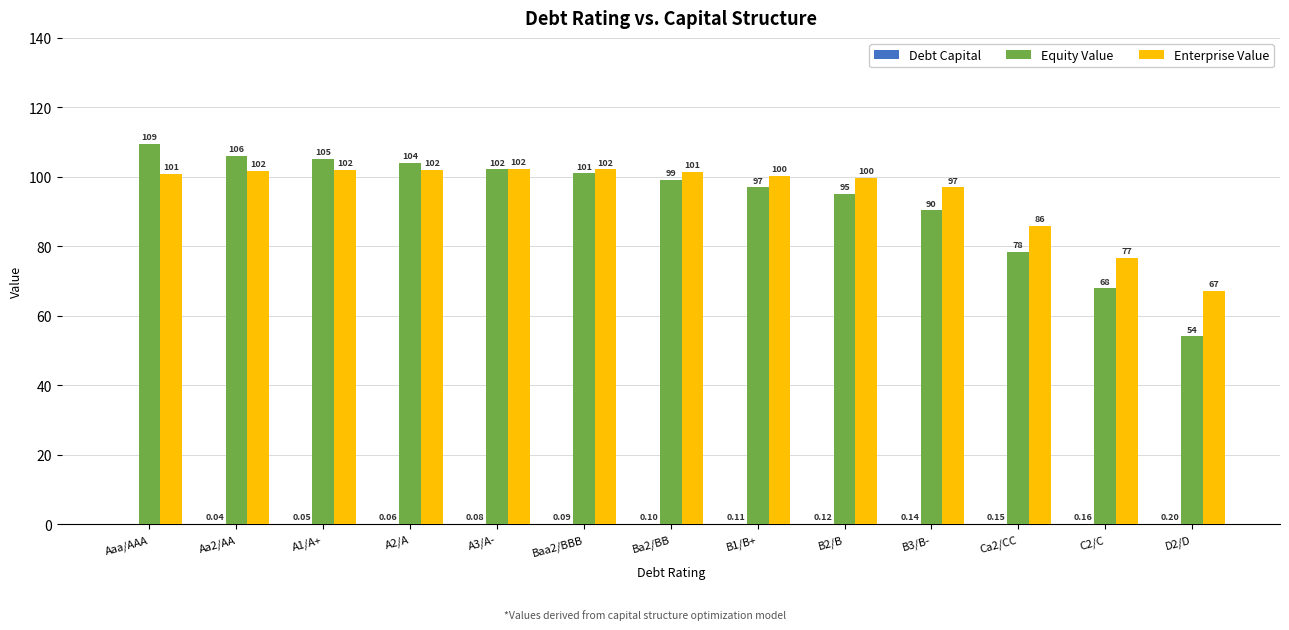

Which series changed the most between A3/A- and B2/B?

Equity Value